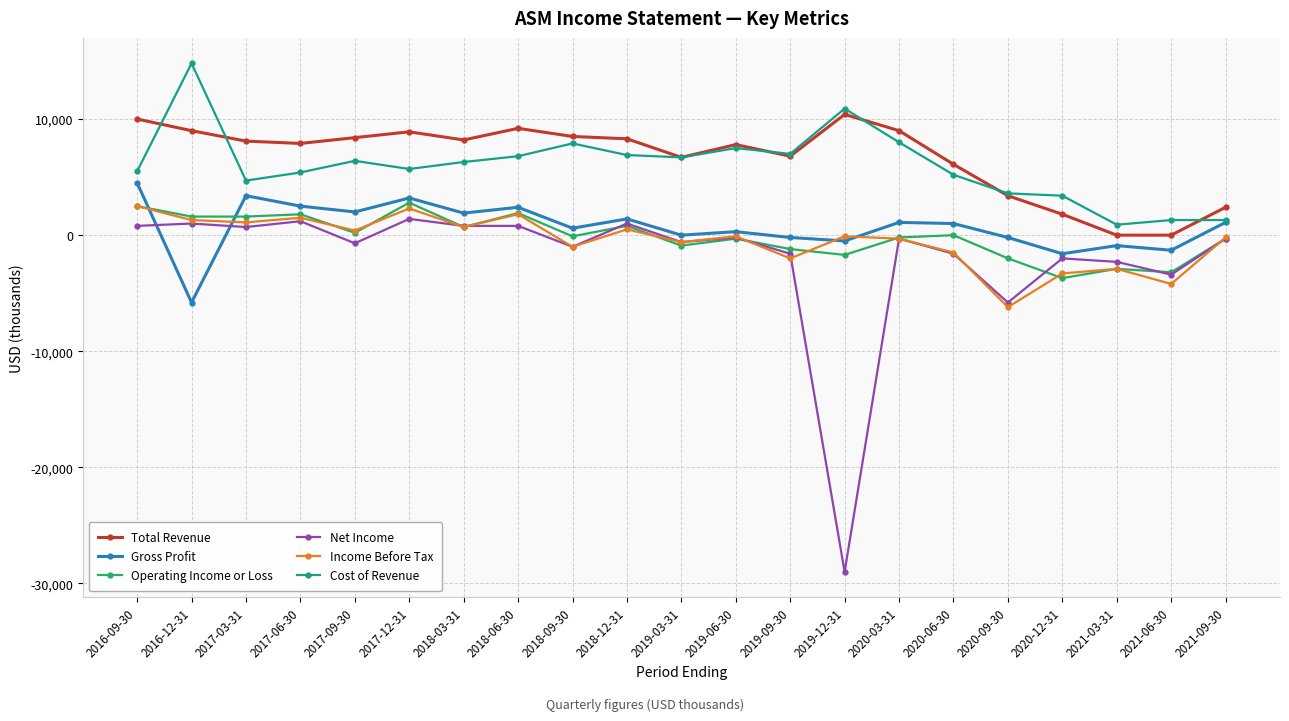

True or false: Income Before Tax has more than 0 interior local peaks.

True